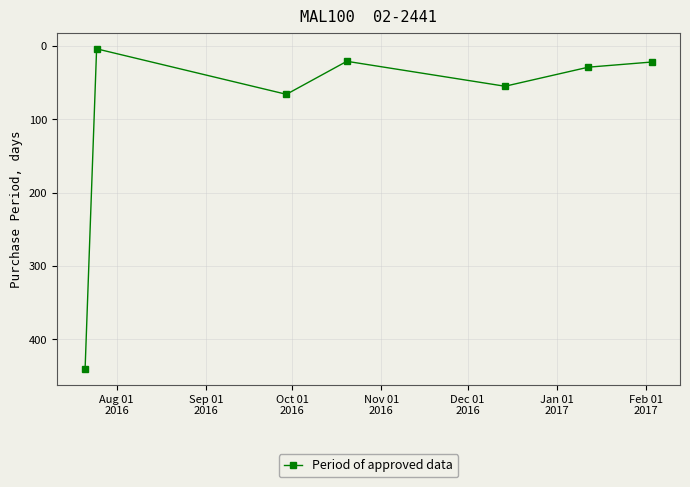

What is the maximum value shown in the chart?

440